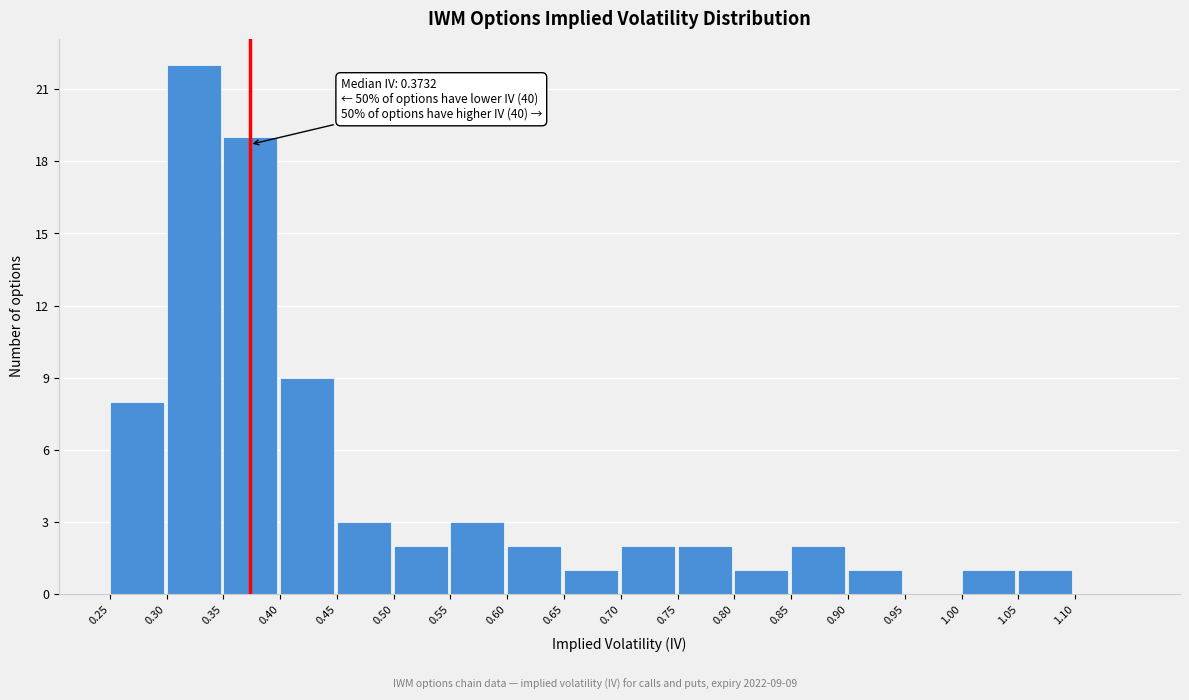

Which range on the x-axis has the tallest bar?

0.30 to 0.35